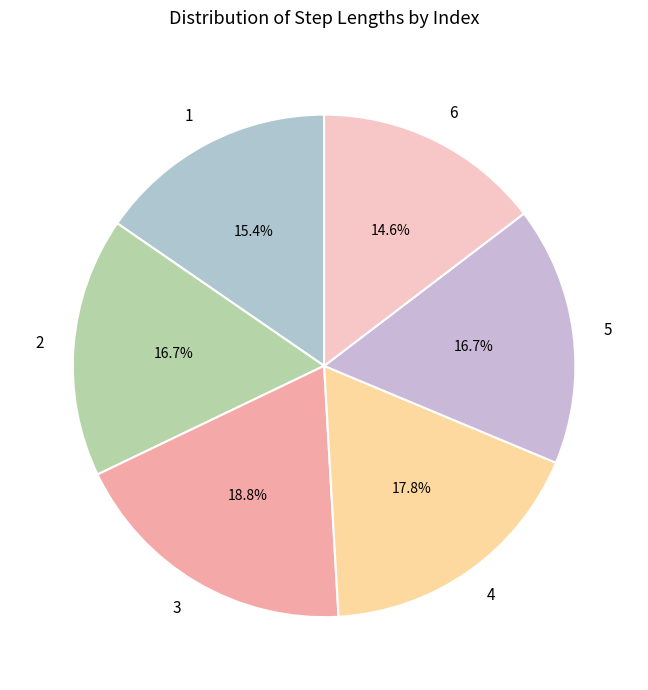

The 1 slice represents 15% of the pie. True or false?

True